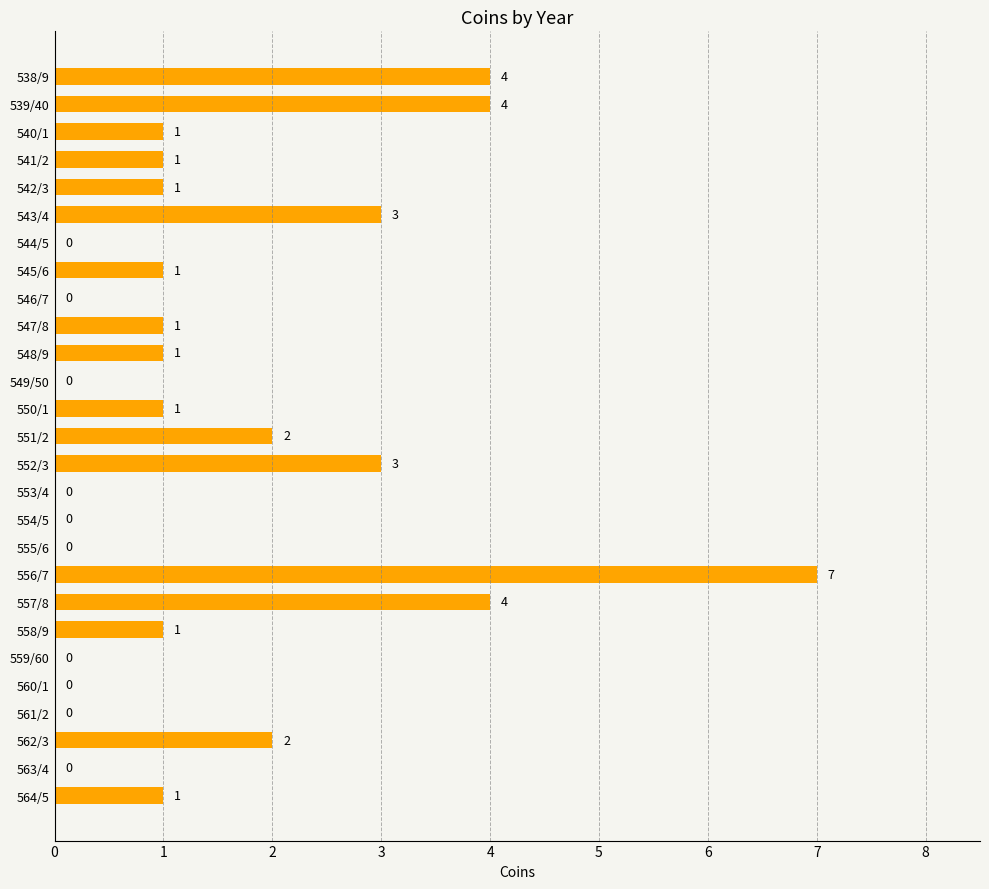

What is the change in value from 543/4 to 549/50?

-3